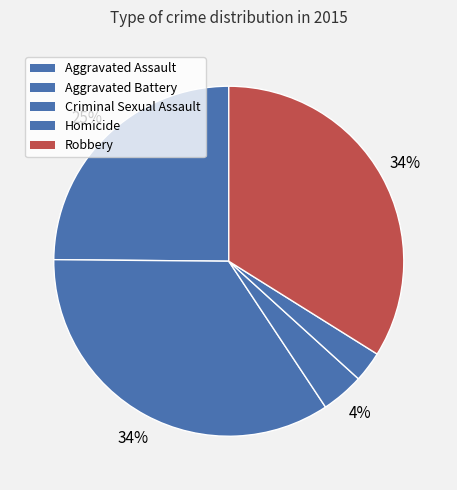

How many slices are in this pie chart?

5